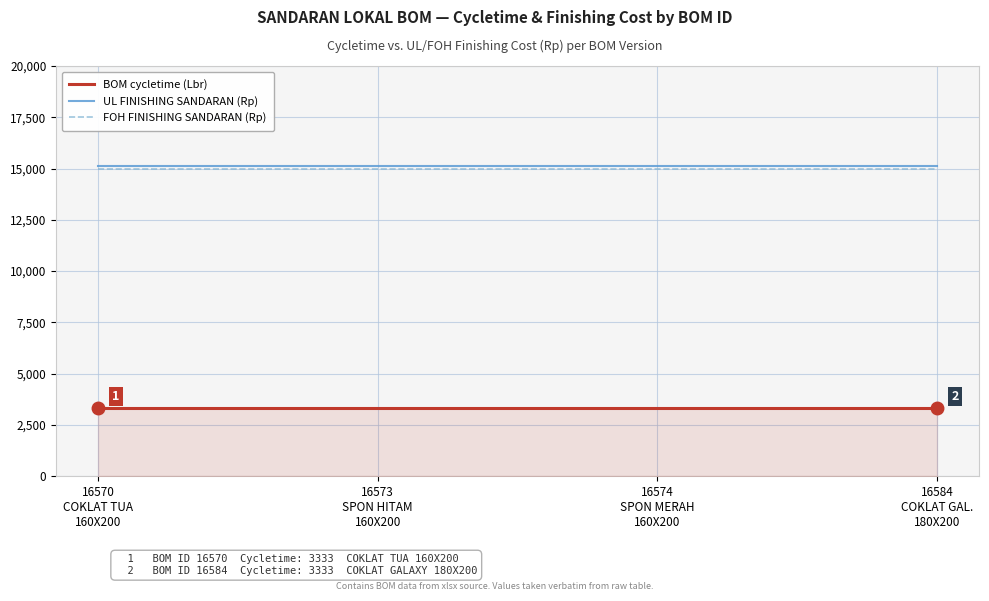

True or false: BOM cycletime (Lbr) and FOH FINISHING SANDARAN (Rp) cross at least once.

False